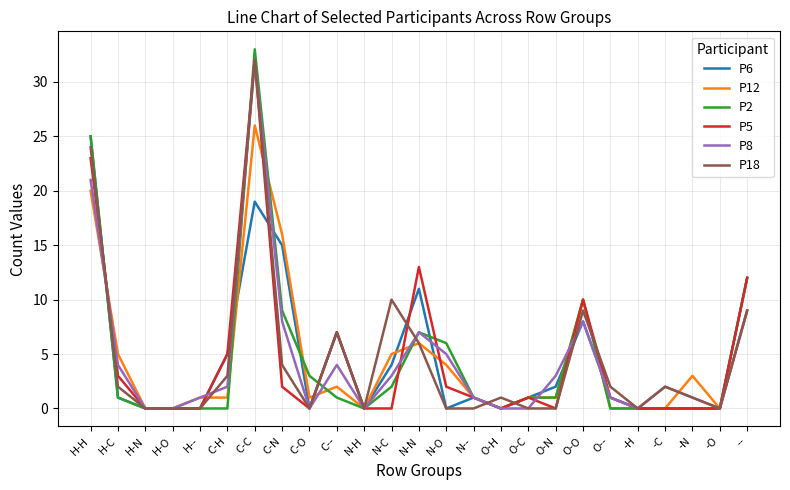

At which category does the chart reach its peak across all series?

C-C